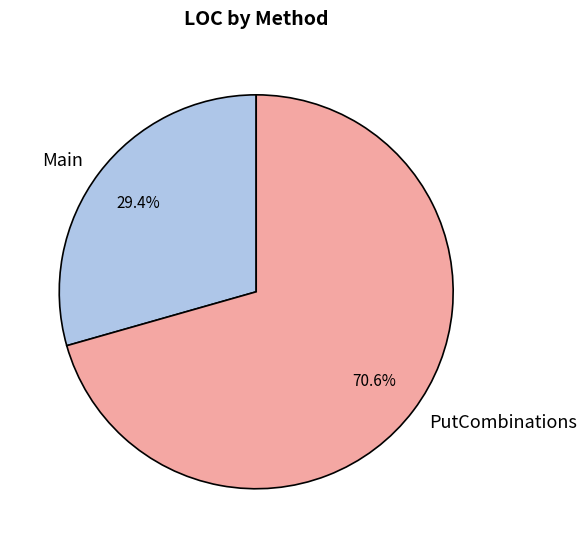

Which category has the biggest portion of the pie?

PutCombinations